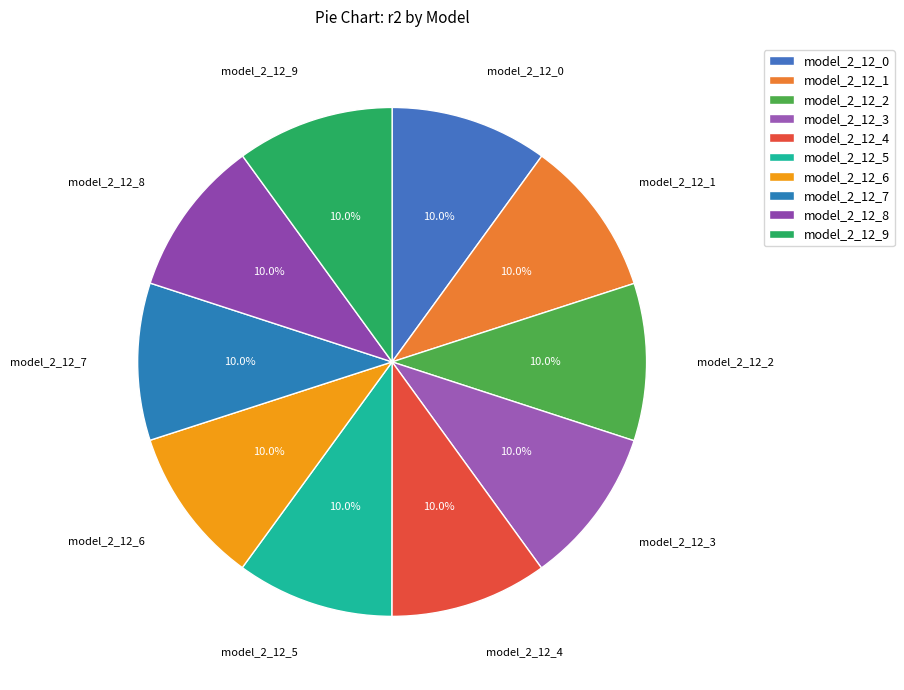

Combined, do model_2_12_3 and model_2_12_7 account for over 50%?

No